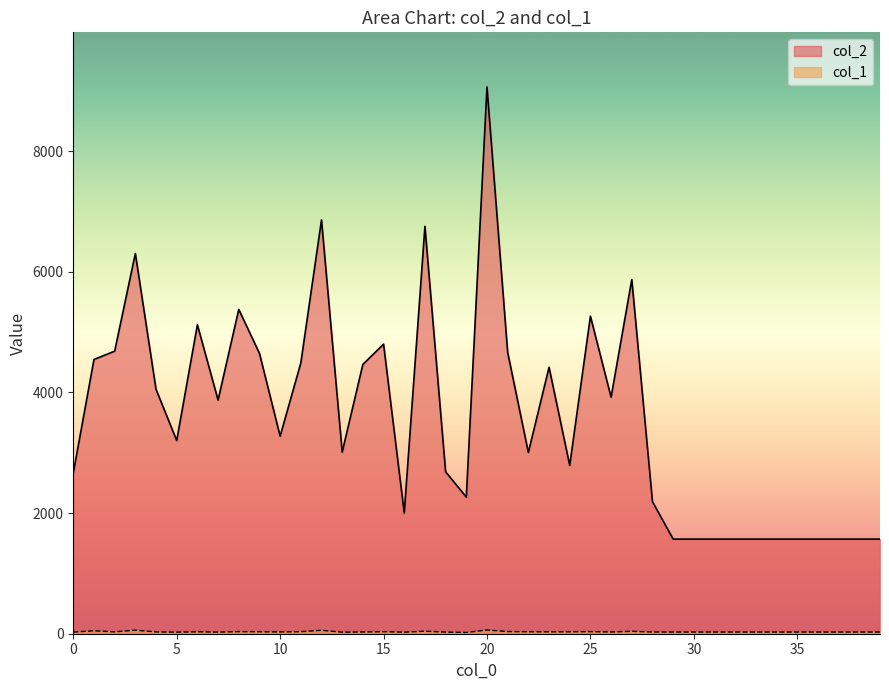

Which category has the lowest value across all series?

19